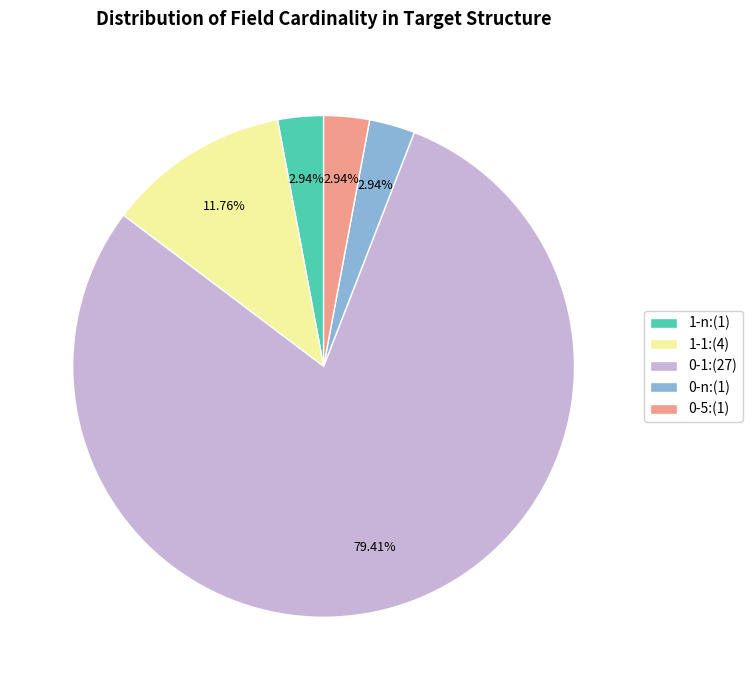

How many slices are in this pie chart?

5